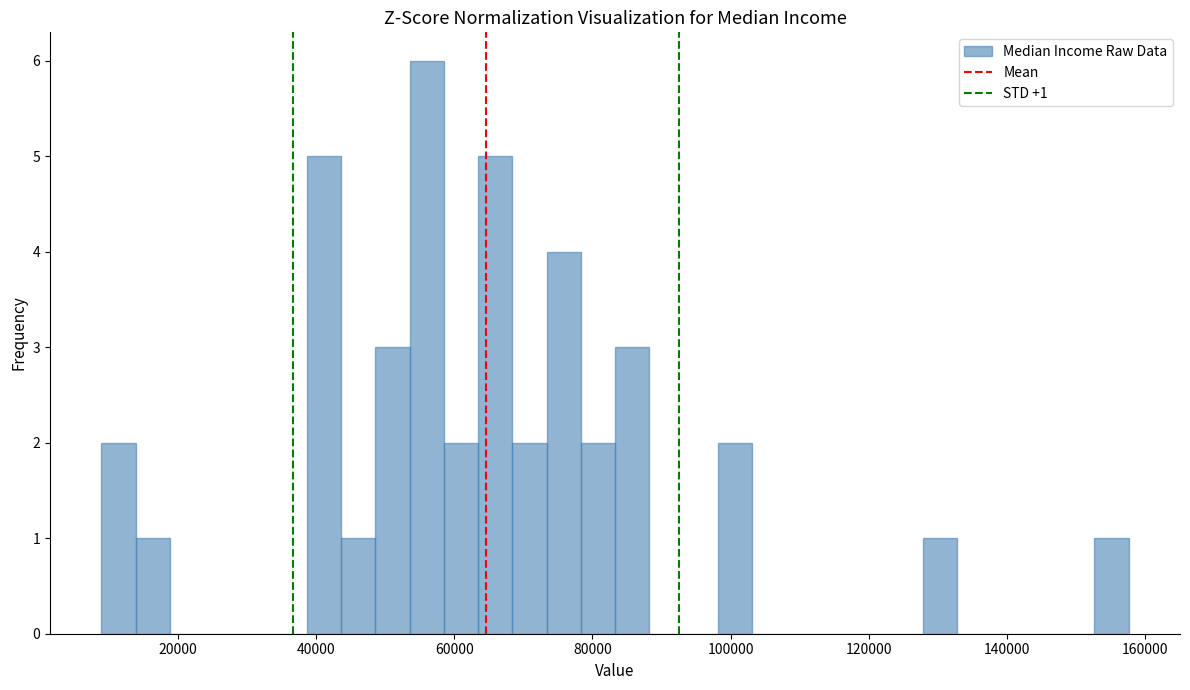

Read against the x-axis, roughly where is the centre of the tallest bar?

56000